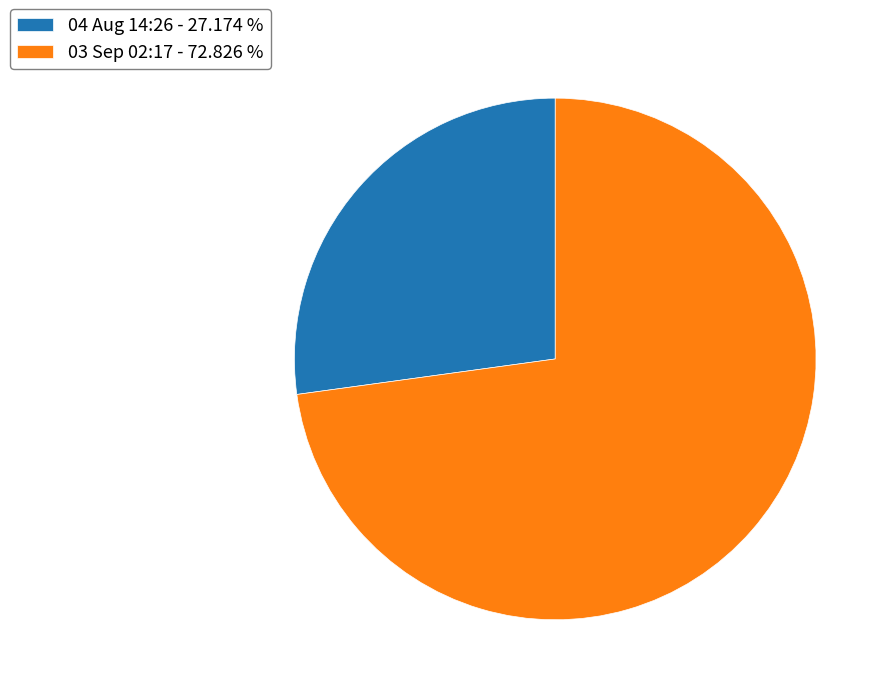

Is it true that 04 Aug 14:26 is 18% of the pie?

False